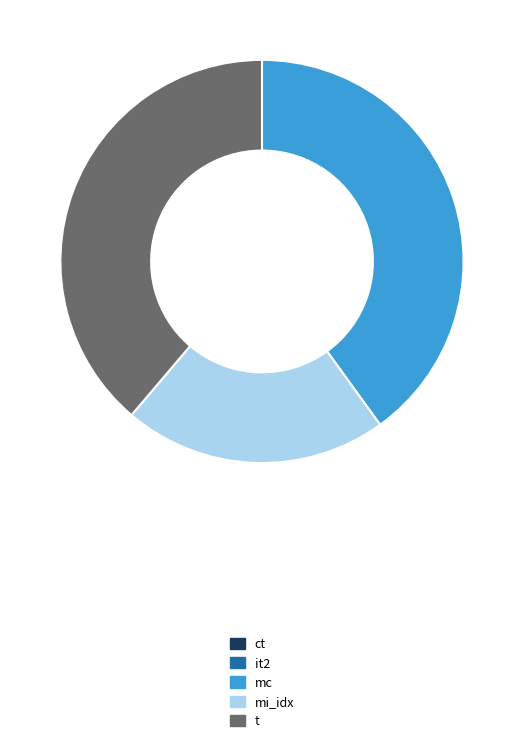

Which has a higher value, mc or mi_idx?

mc